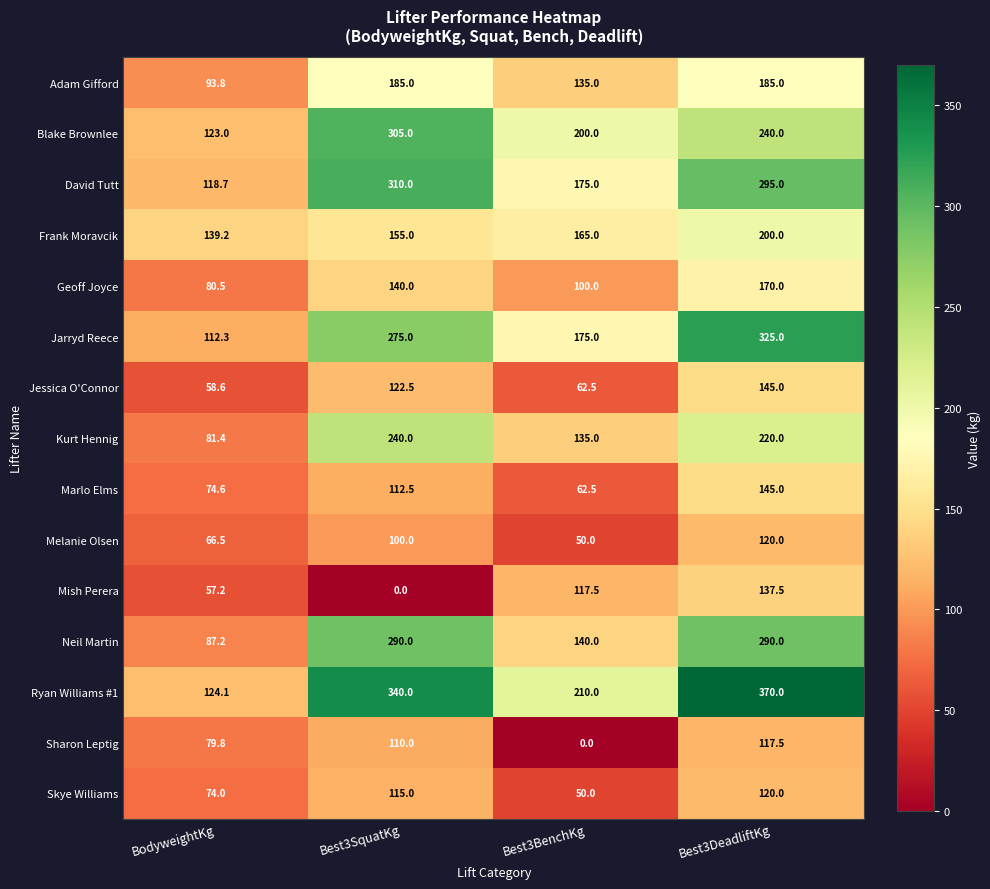

What is the difference between the highest and lowest values at Best3SquatKg?

340.0